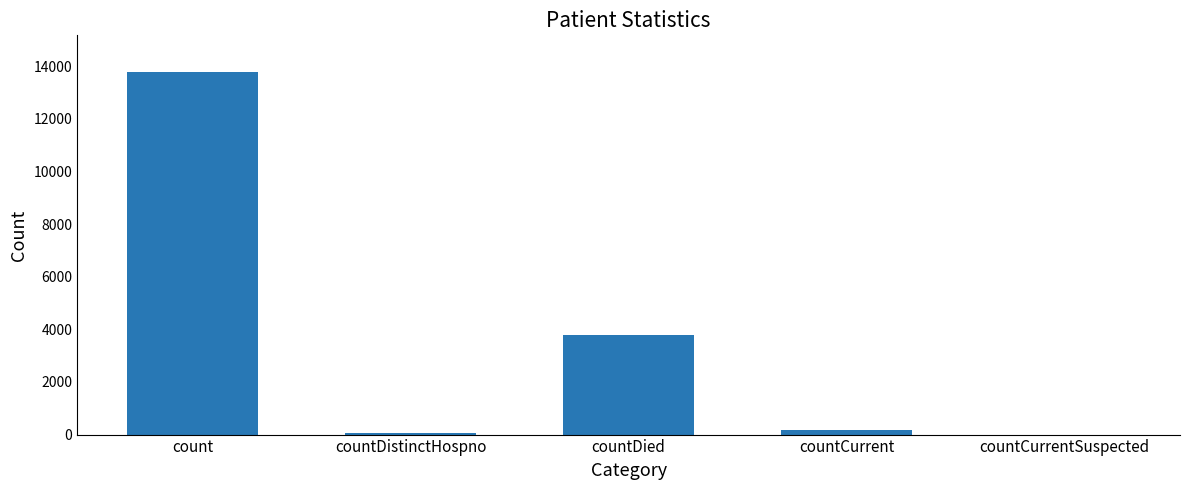

True or false: the data shows 185 at countCurrent.

True